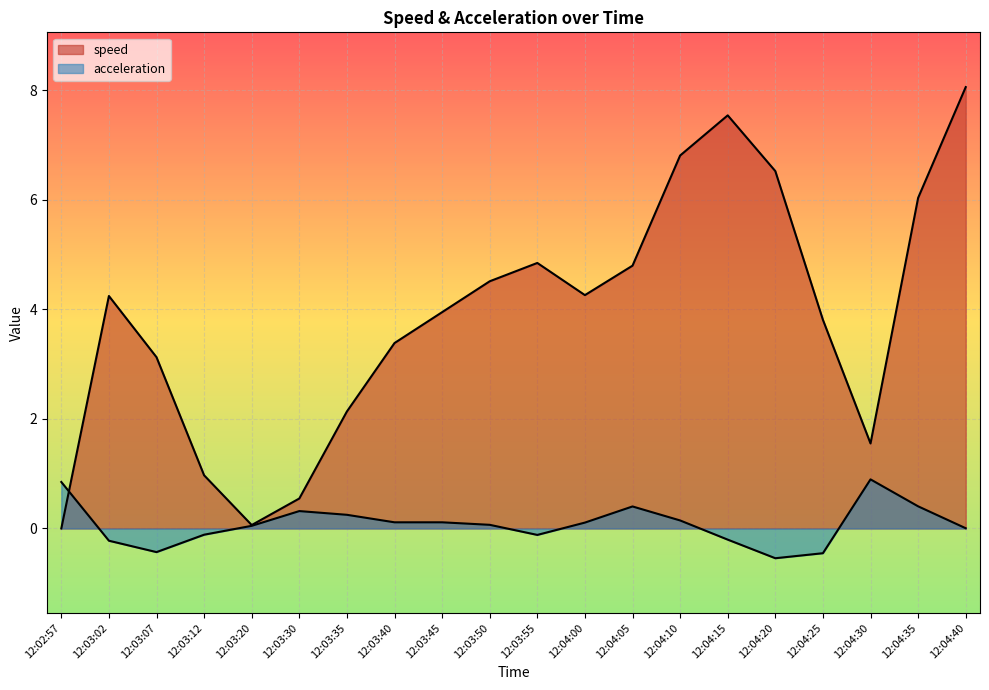

Does the chart display data point markers on the line(s)?

No